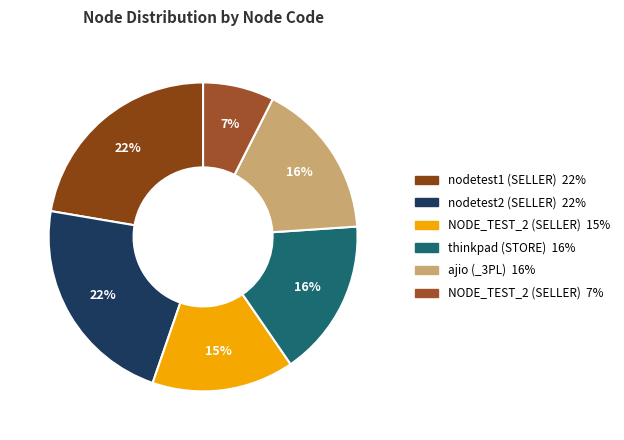

Which slice is the smallest?

NODE_TEST_2 (SELLER)